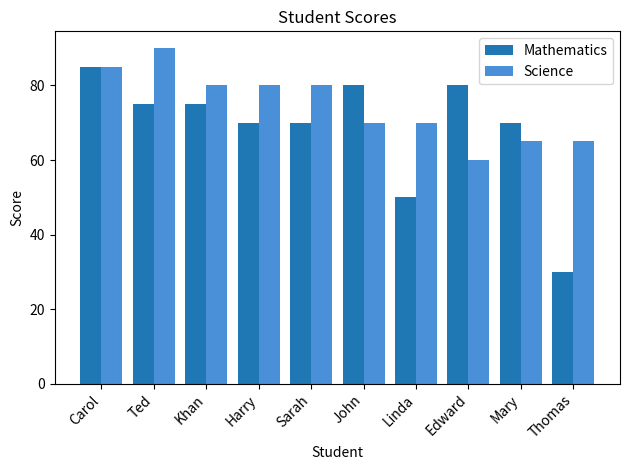

Rank the series by their average value, from highest to lowest.

Science, Mathematics